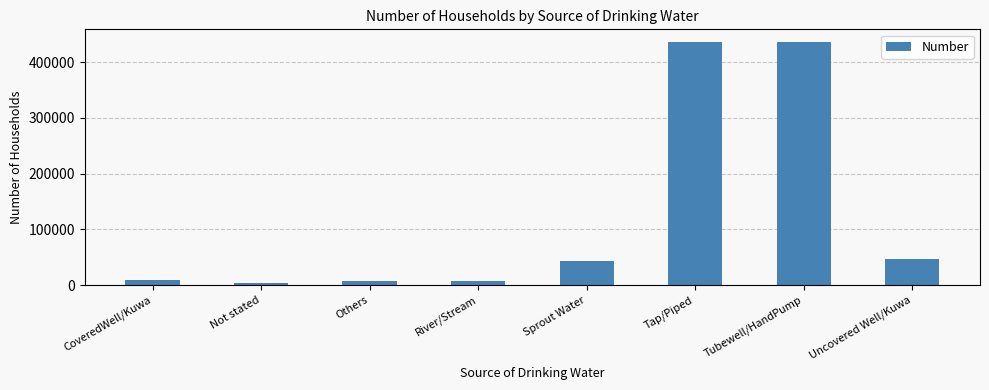

What is the maximum value shown in the chart?

436909